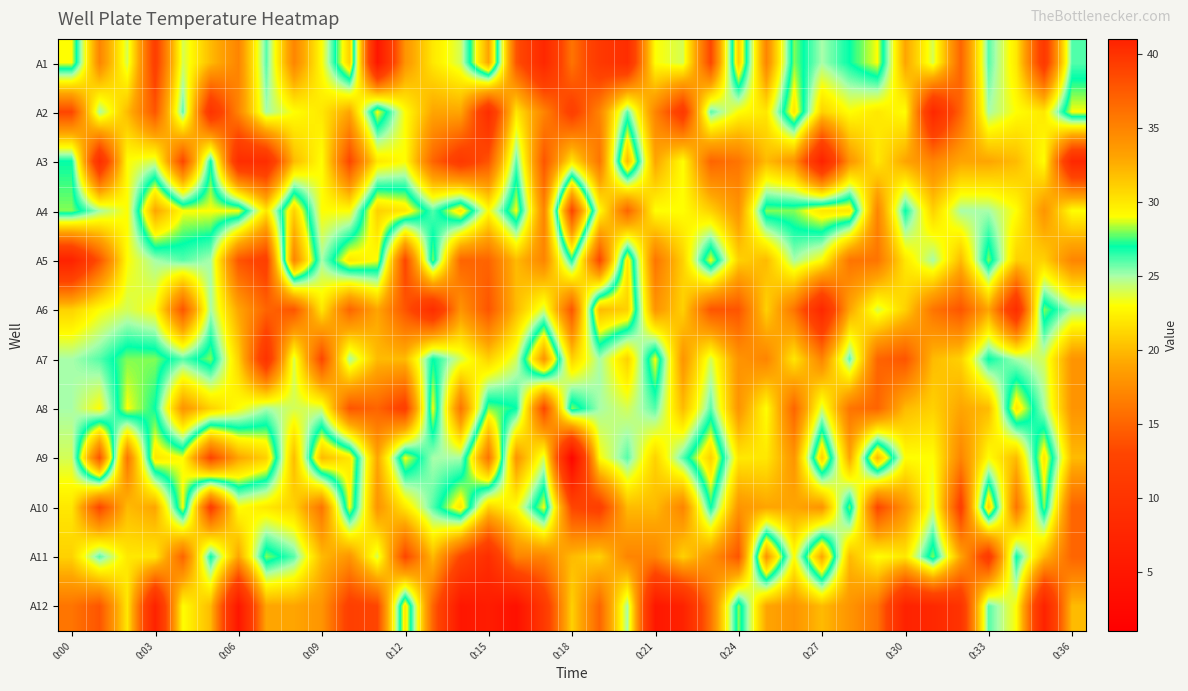

How many categories are shown in the chart?

37